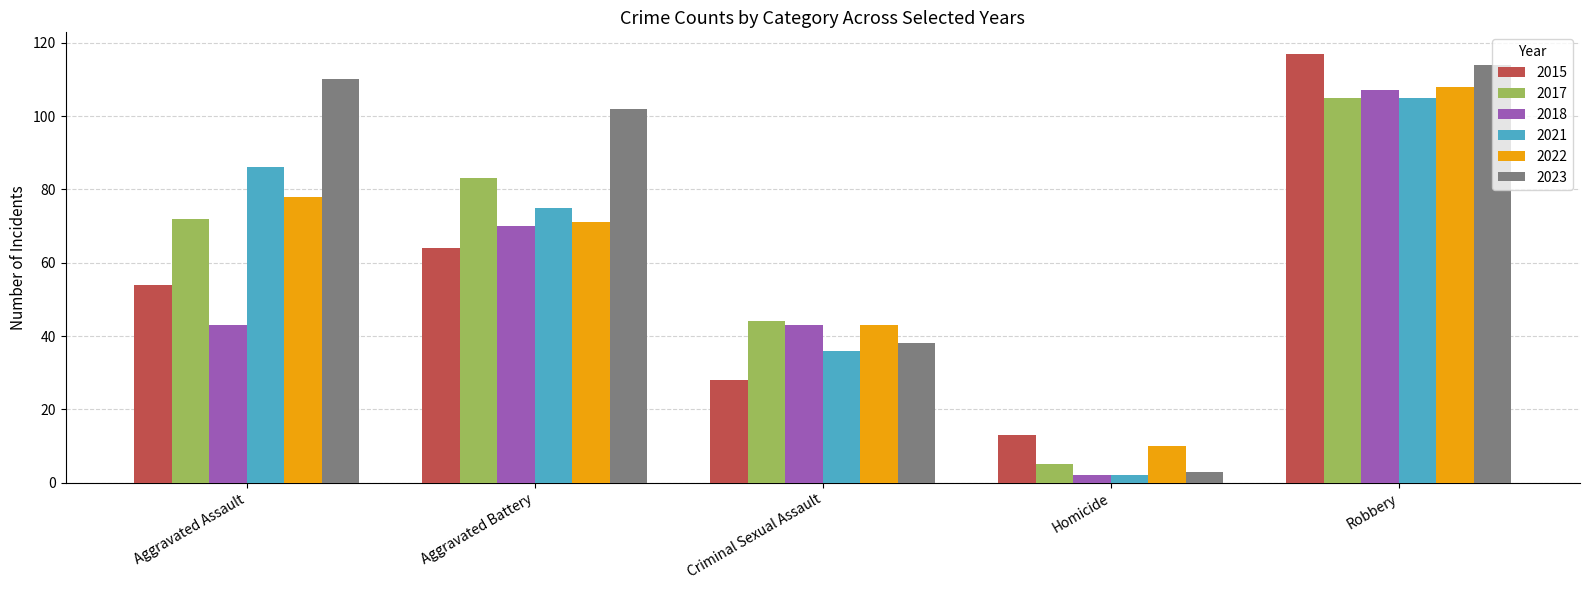

Is the value of 2015 at Homicide greater than the value of 2018 at Aggravated Assault?

No